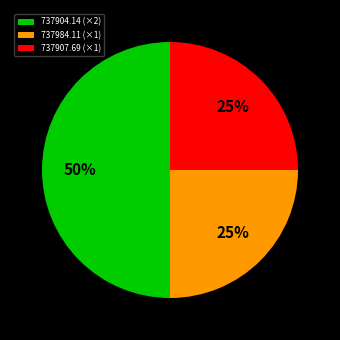

Does 737907.69 (×1) account for over 50% of the chart?

No